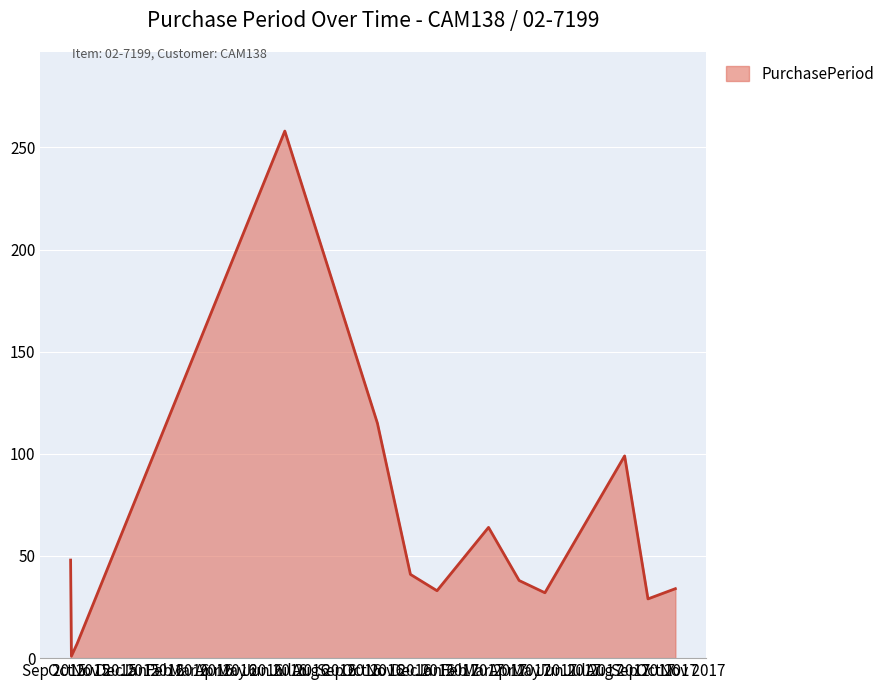

What is the difference between the maximum and minimum values?

257